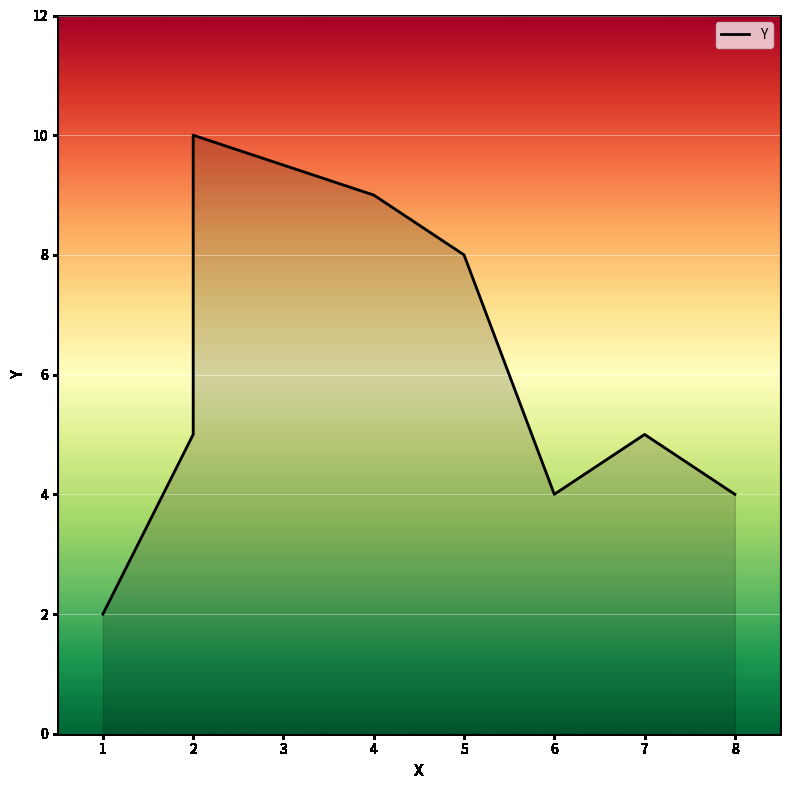

How many values are between 4 and 9?

6